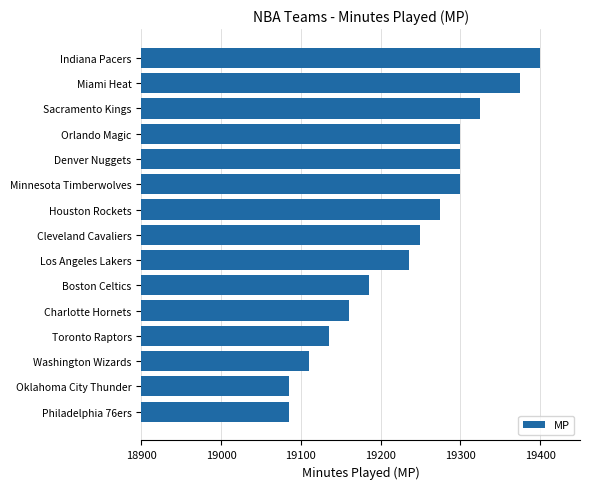

What is the difference between the values at Orlando Magic and Washington Wizards?

190